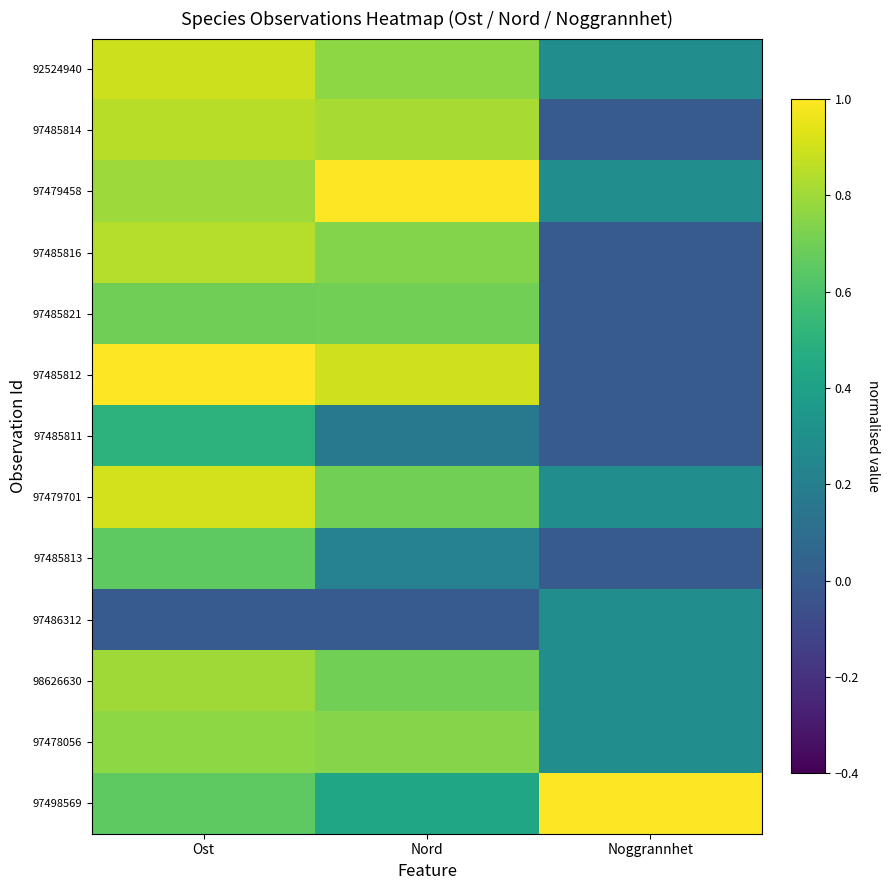

Reading left to right, list all the values displayed in this chart.

92524940: Ost=0.9	Nord=0.8	Noggrannhet=0.3
97485814: Ost=0.9	Nord=0.8	Noggrannhet=0.0
97479458: Ost=0.8	Nord=1.0	Noggrannhet=0.3
97485816: Ost=0.8	Nord=0.7	Noggrannhet=0.0
97485821: Ost=0.7	Nord=0.7	Noggrannhet=0.0
97485812: Ost=1.0	Nord=0.9	Noggrannhet=0.0
97485811: Ost=0.5	Nord=0.2	Noggrannhet=0.0
97479701: Ost=0.9	Nord=0.7	Noggrannhet=0.3
97485813: Ost=0.7	Nord=0.2	Noggrannhet=0.0
97486312: Ost=0.0	Nord=0.0	Noggrannhet=0.3
98626630: Ost=0.8	Nord=0.7	Noggrannhet=0.3
97478056: Ost=0.8	Nord=0.7	Noggrannhet=0.3
97498569: Ost=0.7	Nord=0.4	Noggrannhet=1.0